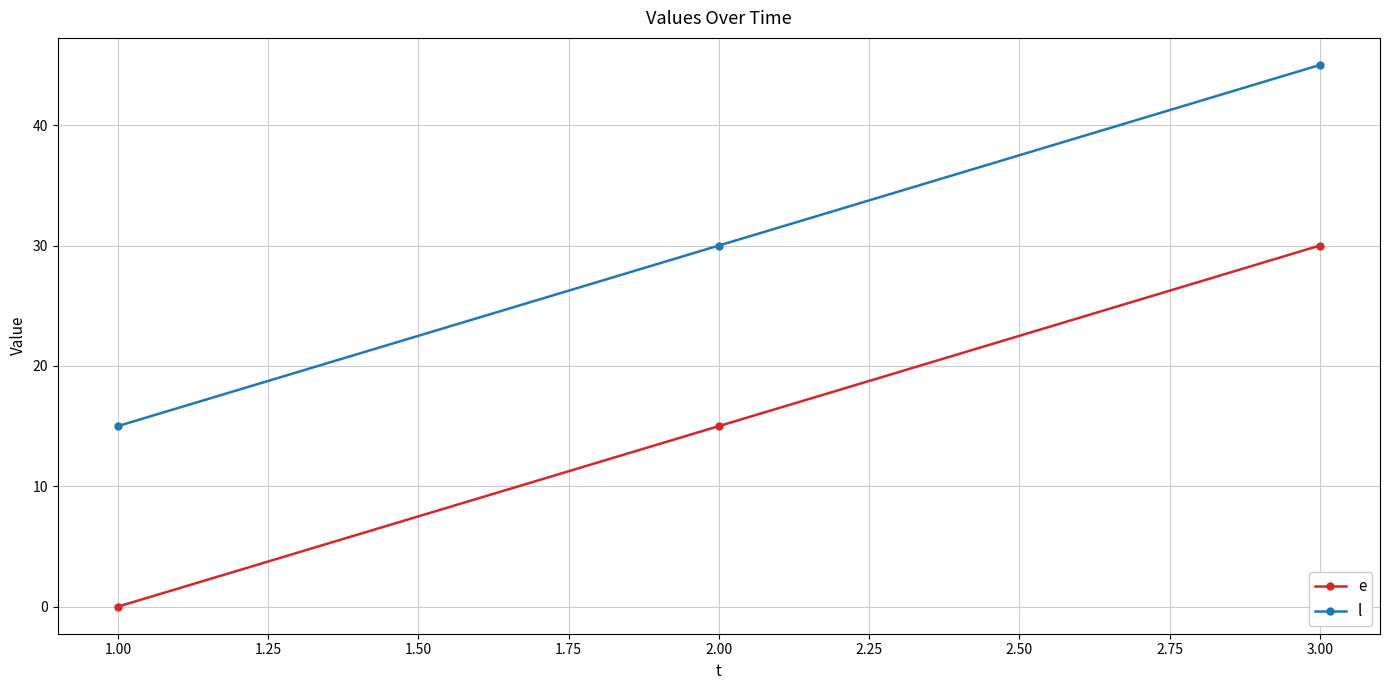

Count the number of categories in the chart.

3